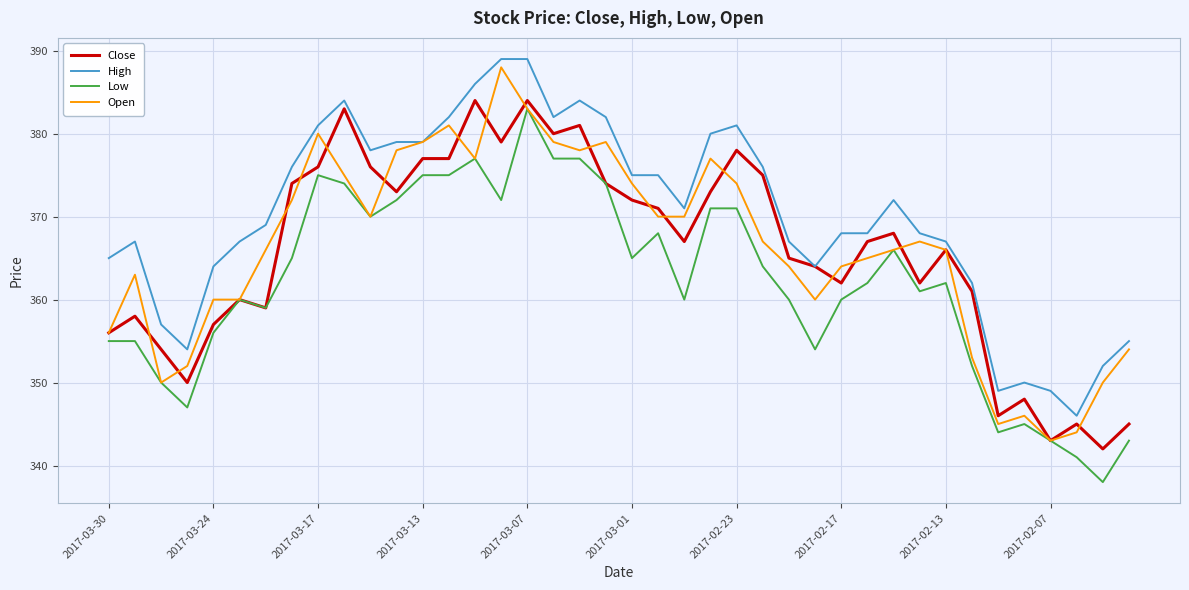

What is the greatest value displayed?

389